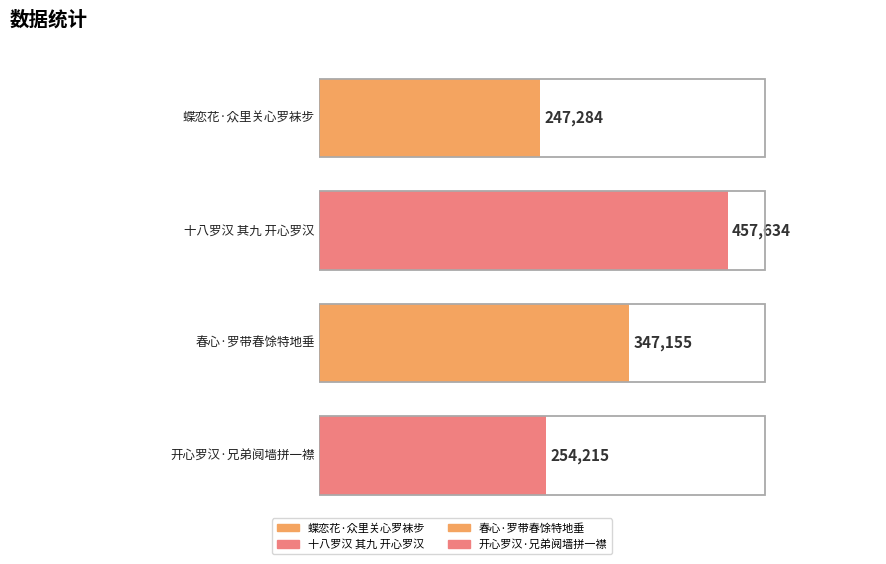

The value at 十八罗汉 其九 开心罗汉 is 254544. True or false?

False